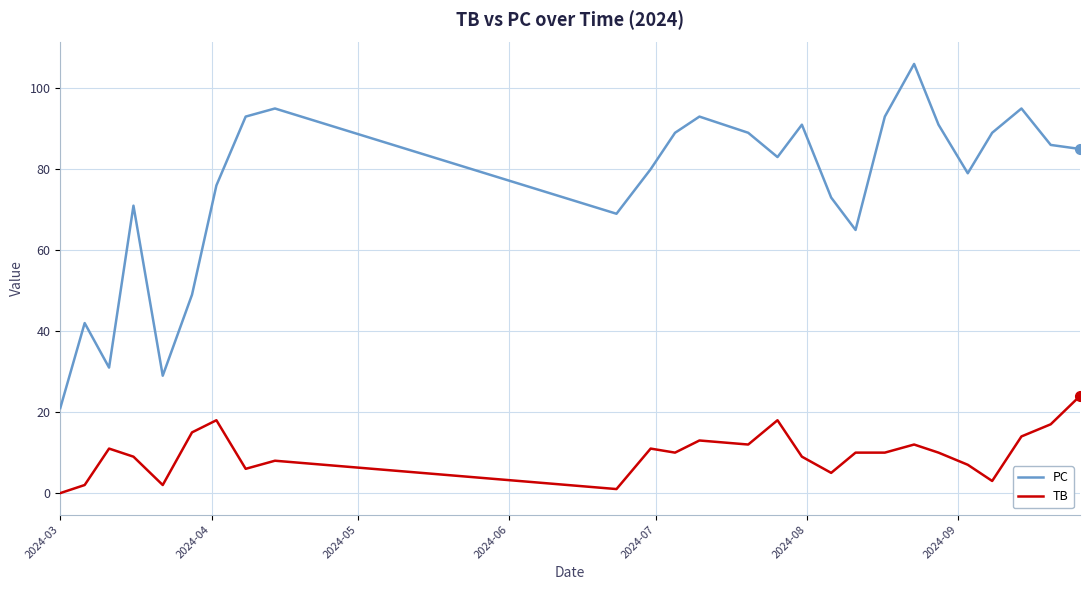

Which series has the largest range (max minus min)?

PC